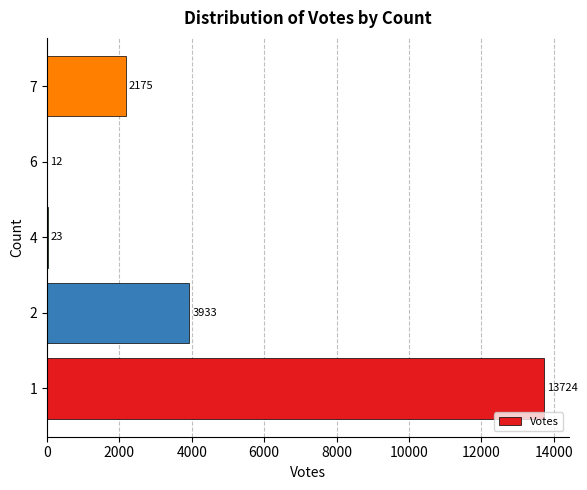

How many distinct data groups are displayed?

1